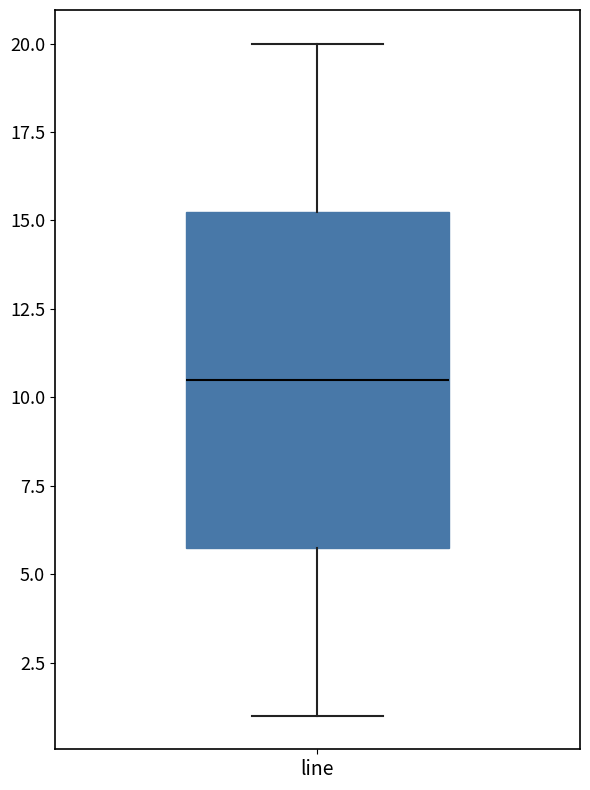

Where is the lower edge of the box for line on the y-axis? The values are not printed on the chart, so give them approximately, as read against the axis.

6.0